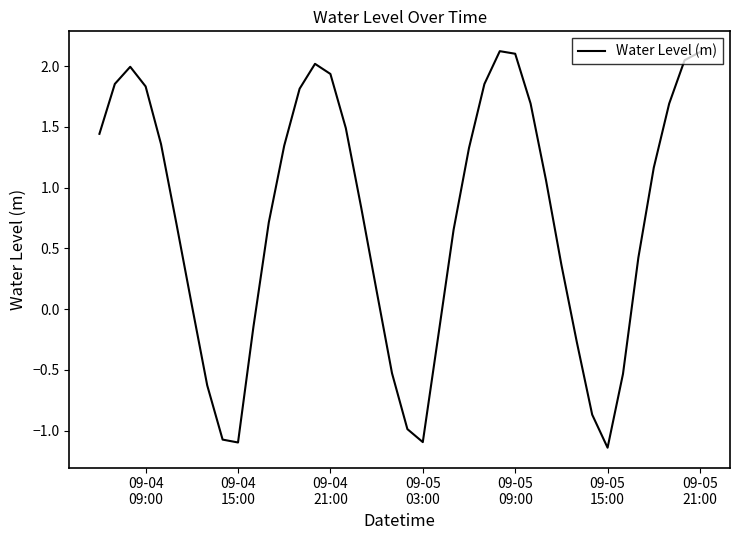

How many series are shown in this chart?

1